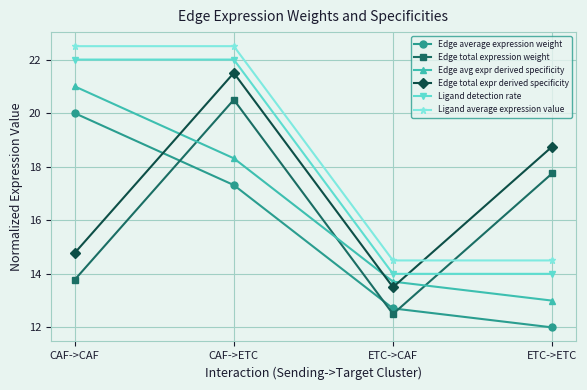

What is the difference between the maximum and second lowest values in the Edge average expression weight series?

7.3